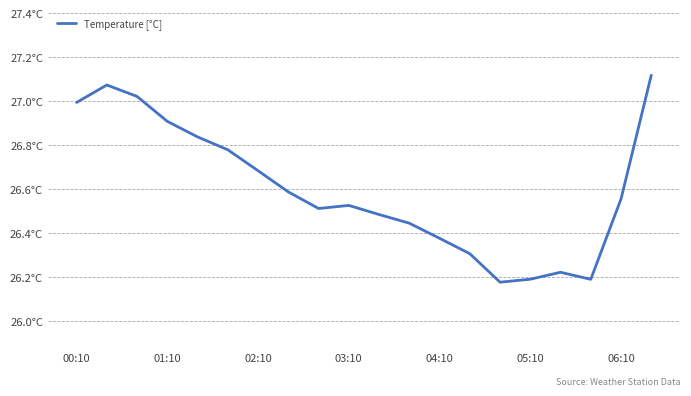

Is this an area chart (filled region under the line)?

No